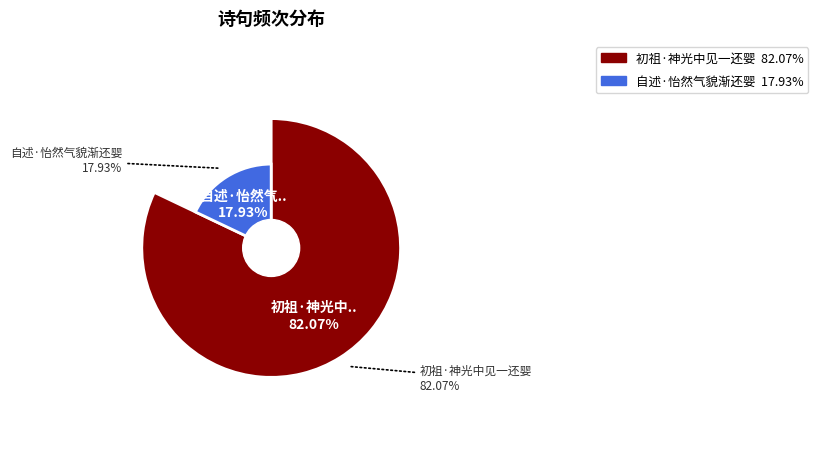

What percentage is NOT represented by 初祖·神光中见一还婴?

17.9%